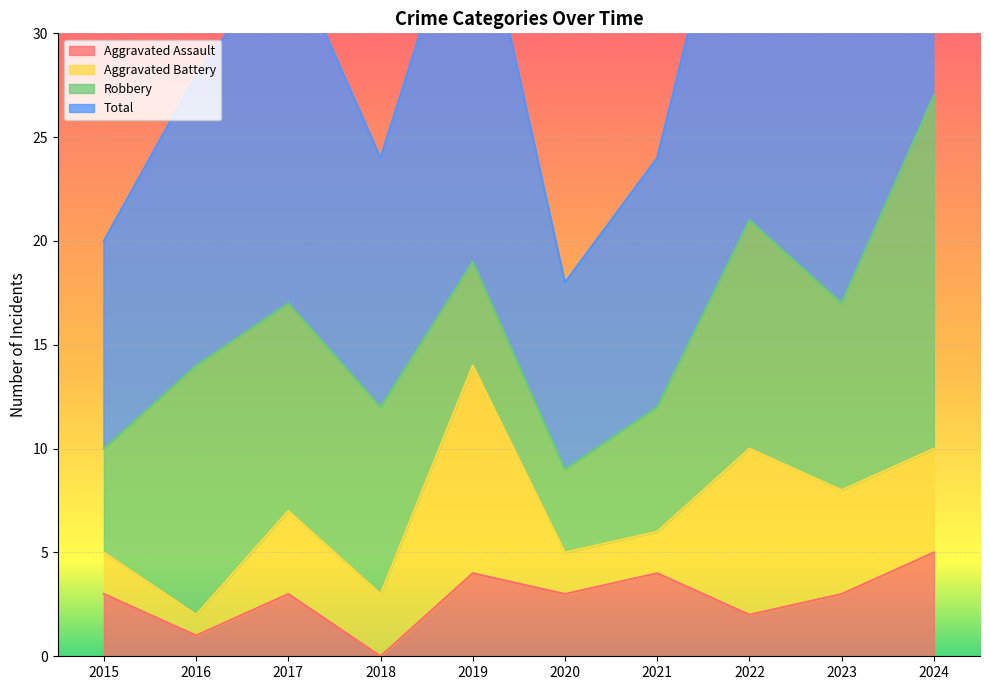

How many values in the Total series are below 34?

5